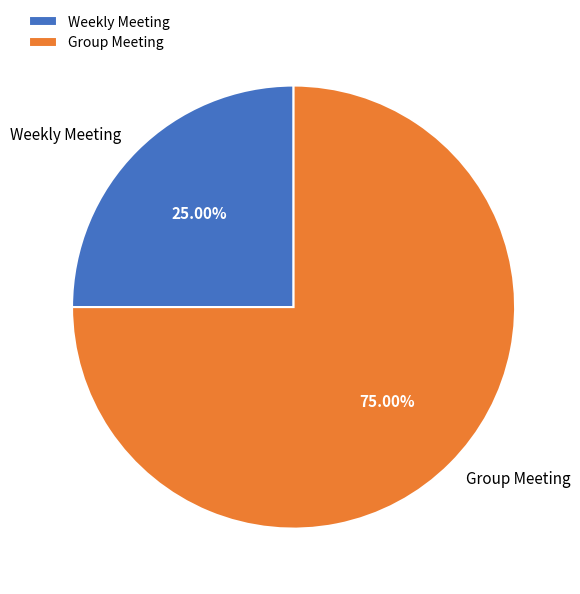

To the nearest percent, what portion does Group Meeting represent?

75%